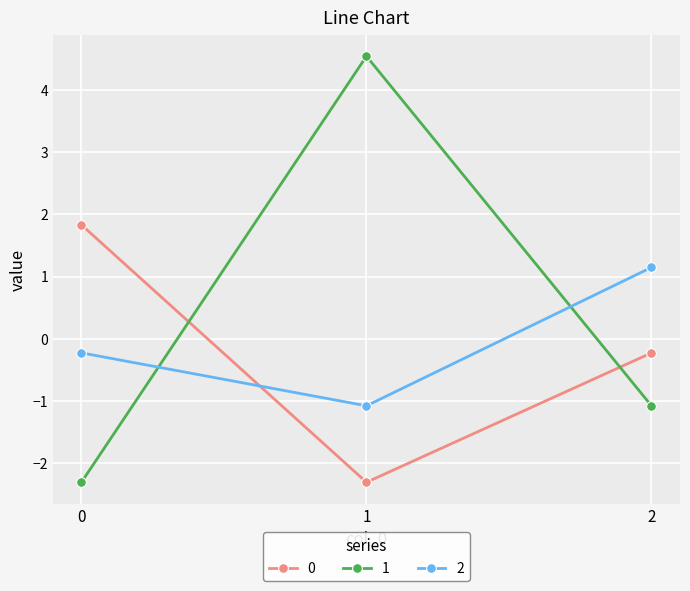

What is the greatest value displayed?

4.5